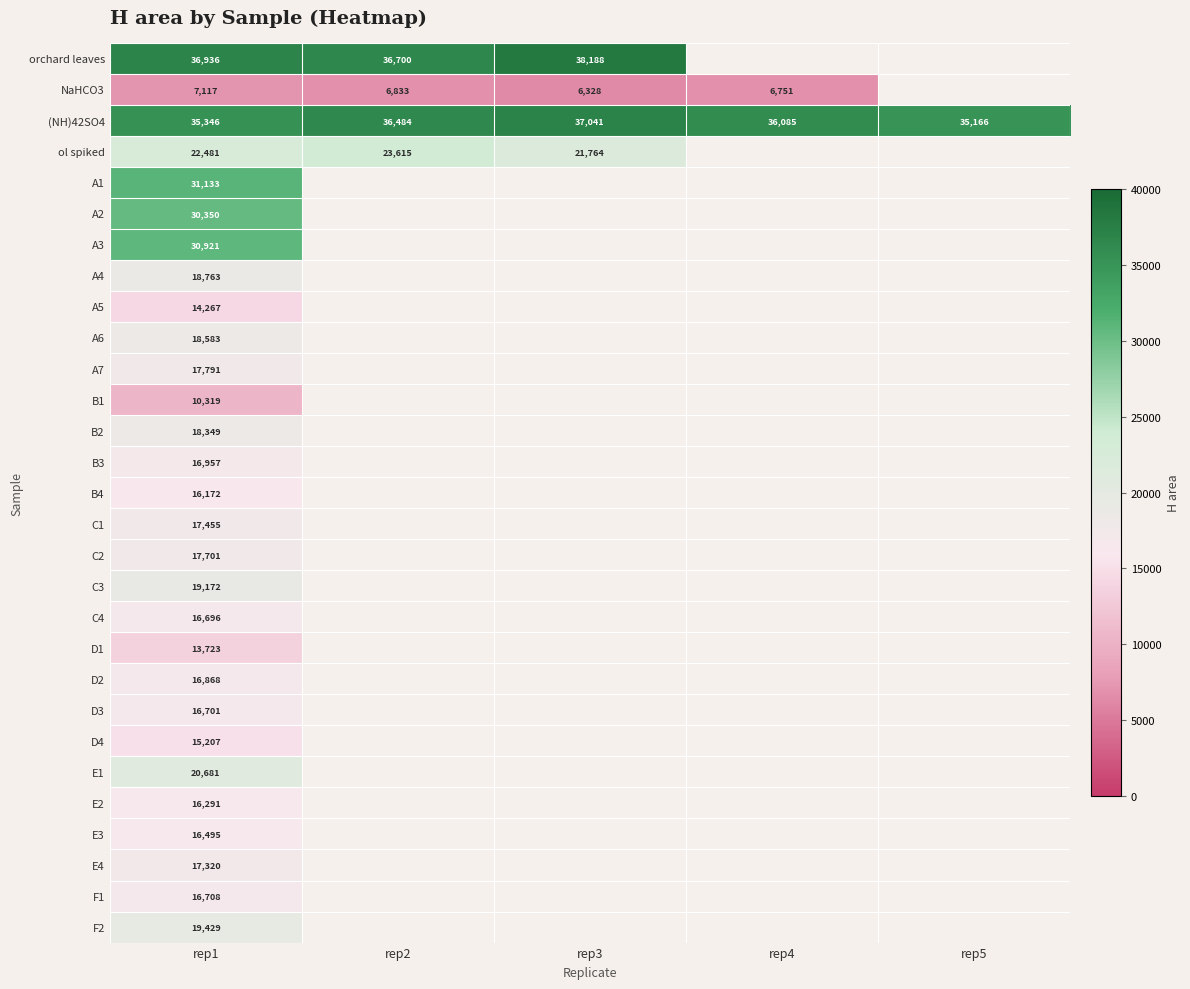

The value of A5 at rep1 is 4291. True or false?

False